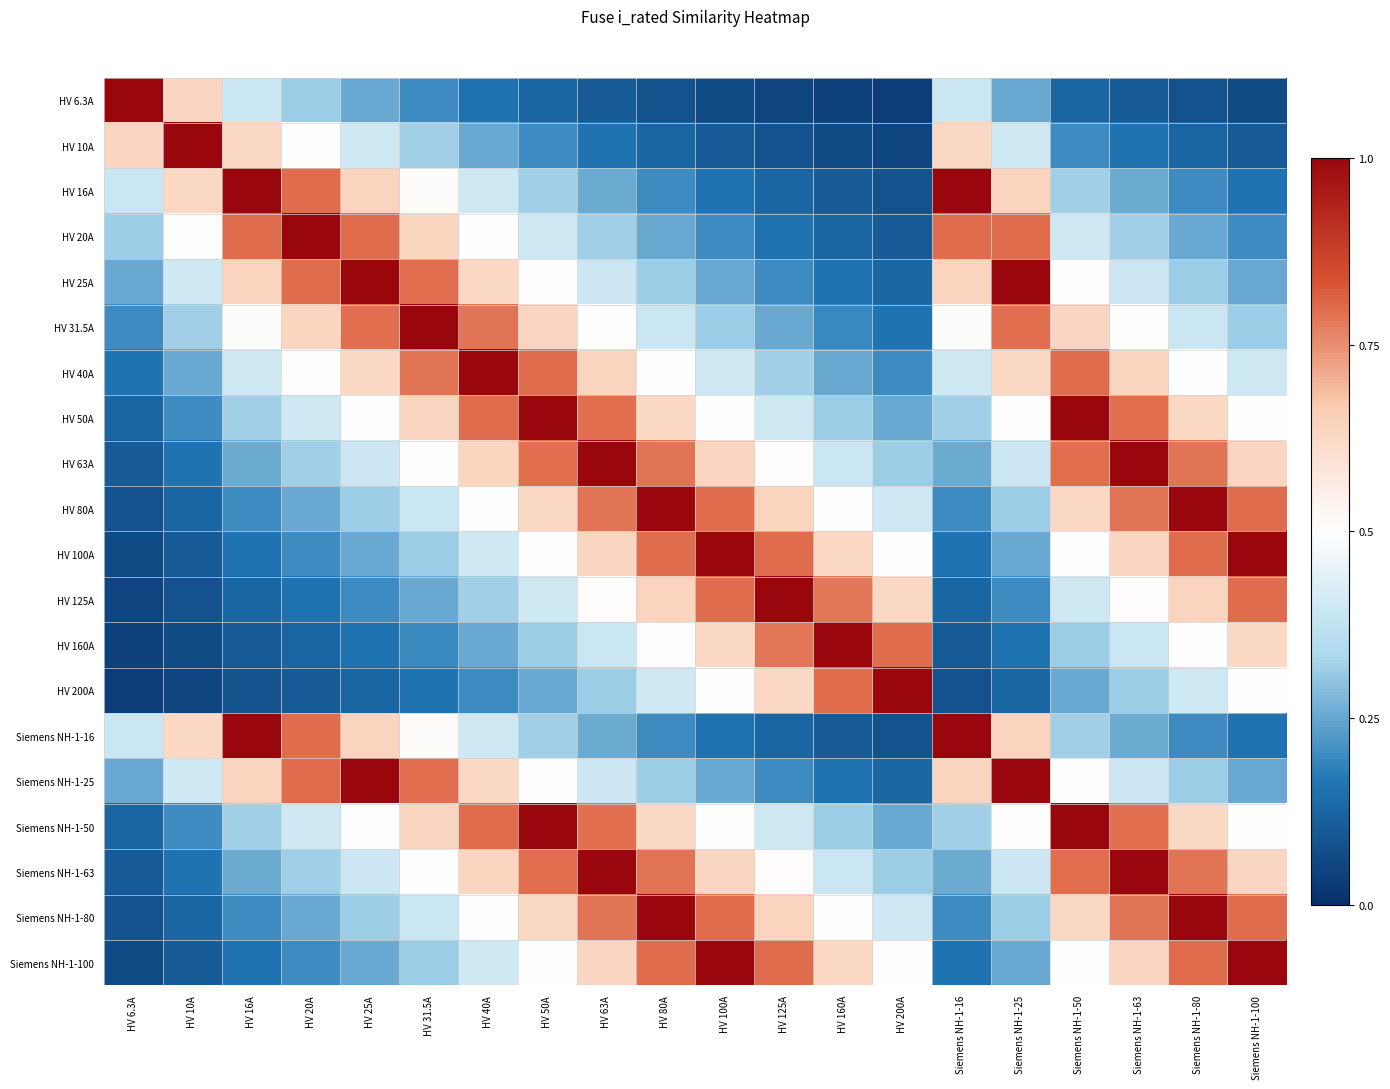

Between HV 16A and HV 125A, which series saw the biggest shift?

HV 16A